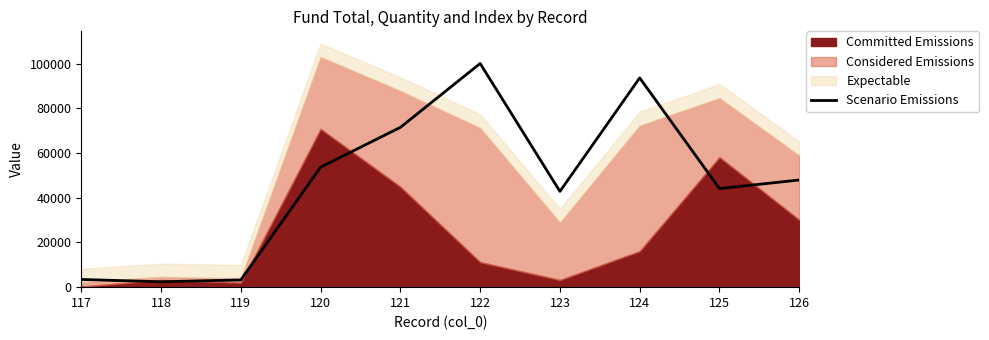

What is the minimum value for Scenario Emissions?

2412